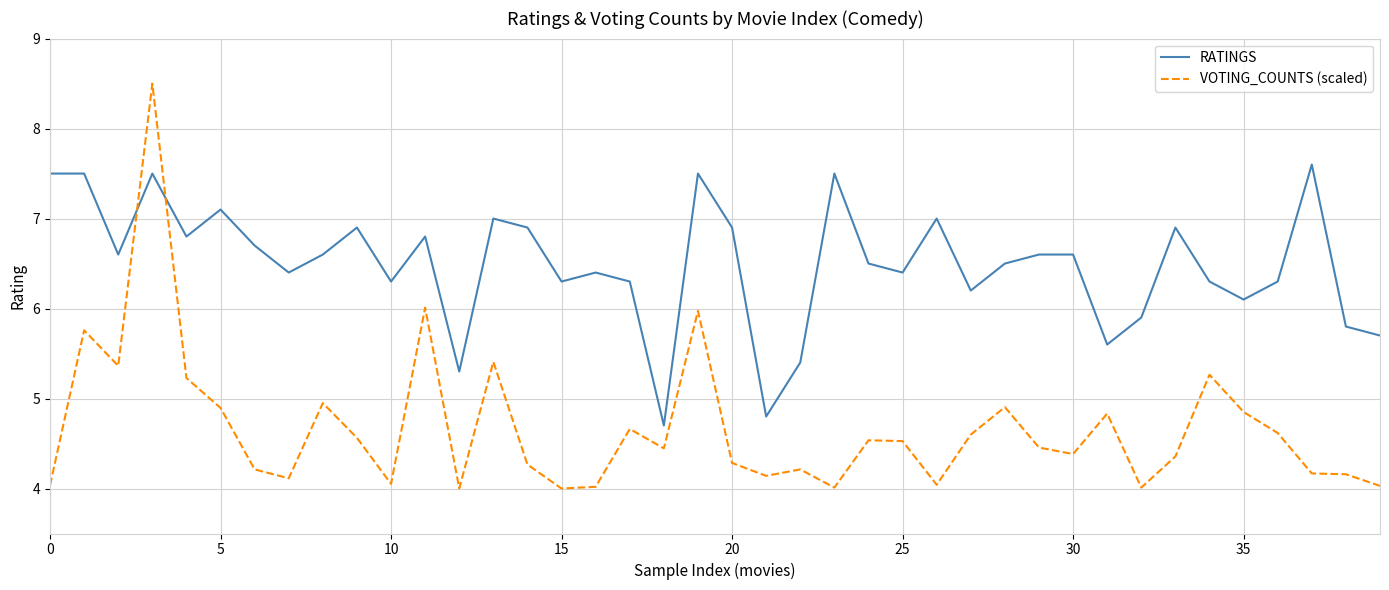

Which series has the widest spread of values?

VOTING_COUNTS (scaled)